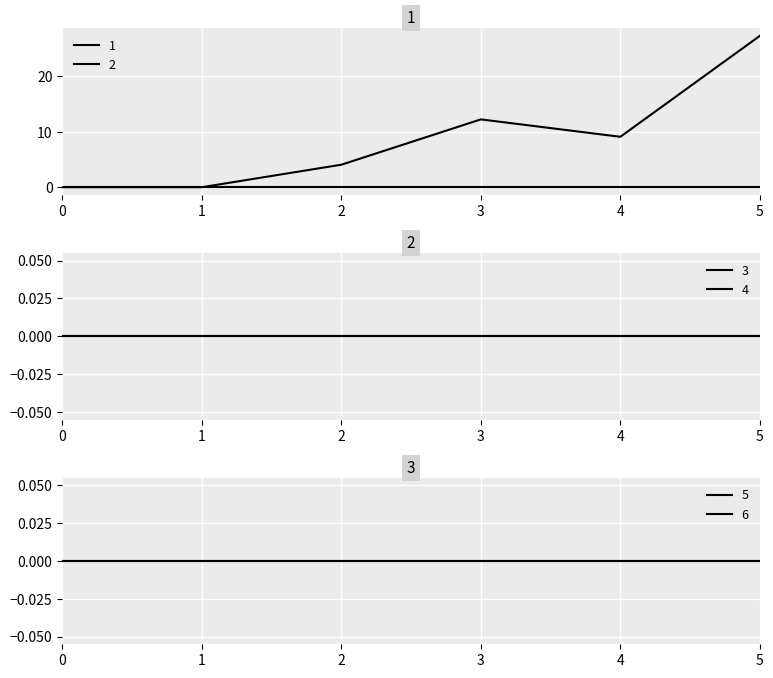

Is it true that 2 equals 0.0 at 1?

True